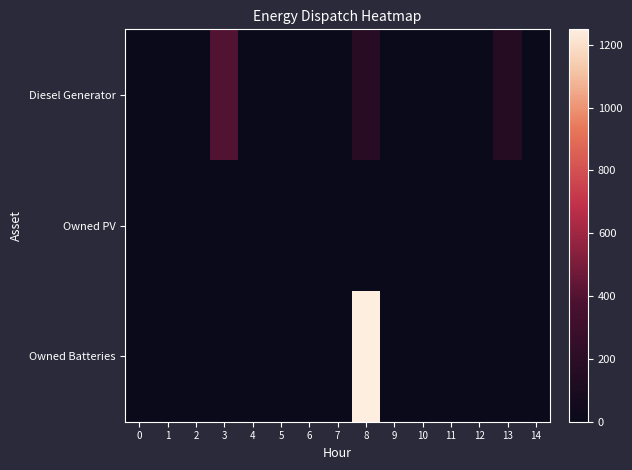

Reading right to left, extract all data points from this chart.

Diesel Generator: 14=14	13=168	12=0	11=0	10=0	9=14	8=182	7=0	6=0	5=0	4=0	3=400	2=0	1=0	0=0
Owned PV: 14=0	13=0	12=0	11=0	10=0	9=0	8=0	7=0	6=0	5=0	4=0	3=0	2=0	1=0	0=0
Owned Batteries: 14=12	13=0	12=0	11=0	10=0	9=0	8=1249	7=0	6=0	5=0	4=0	3=0	2=0	1=0	0=0